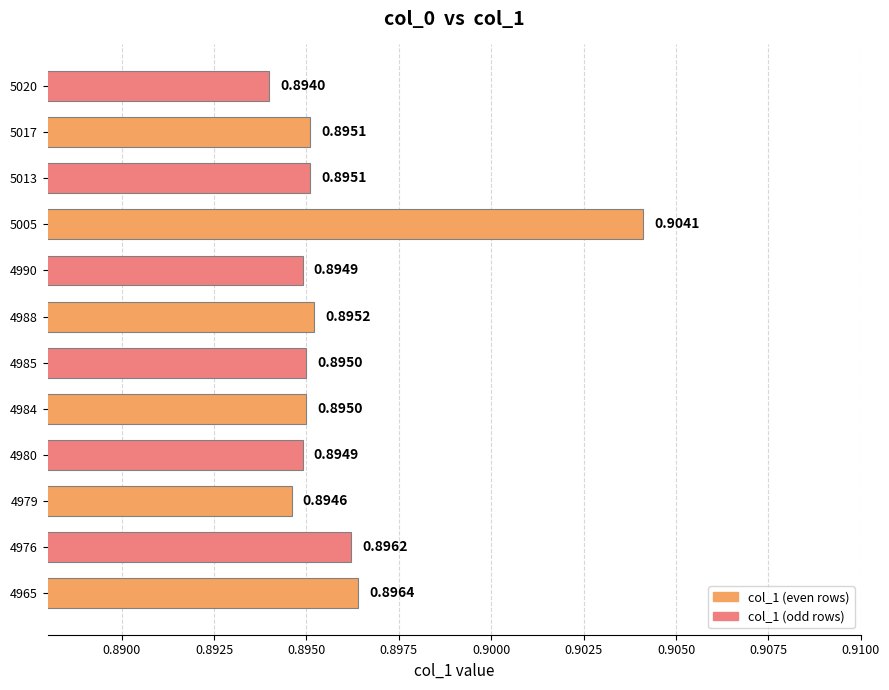

What is the sum of all values?

10.8